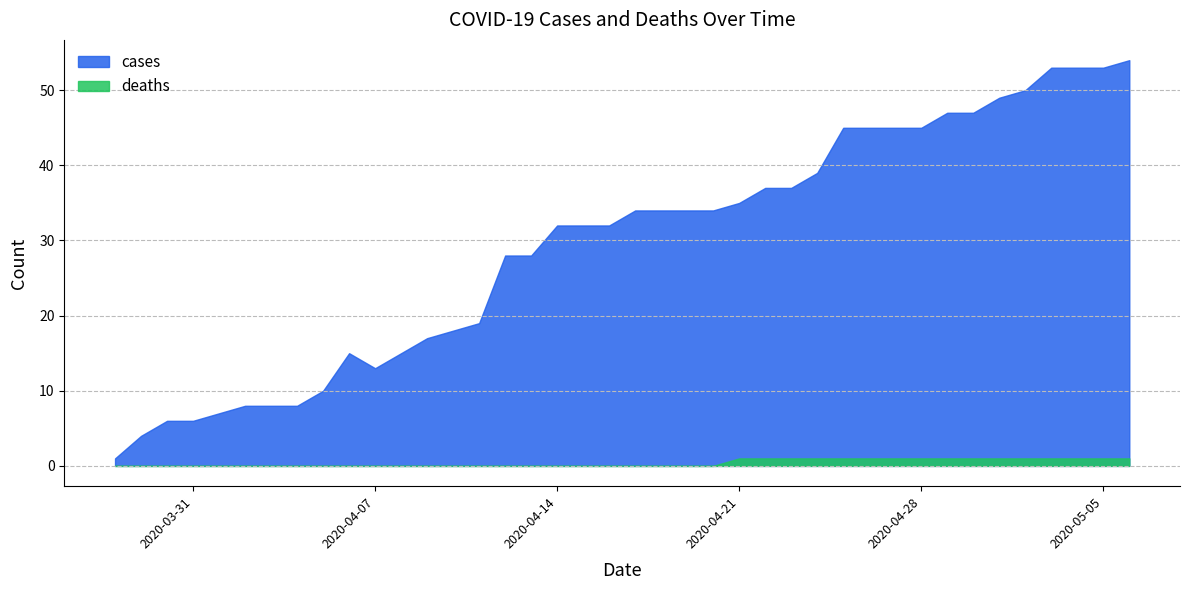

Between 2020-05-01 and 2020-04-10, which is larger?

2020-05-01